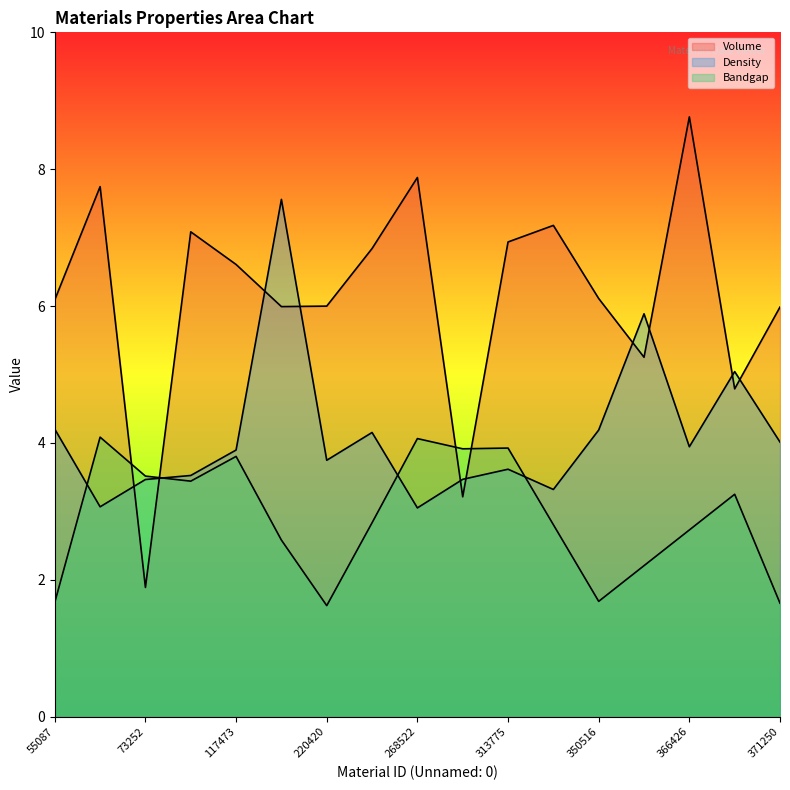

True or false: Density has a value of 3.9 at 366426.

True